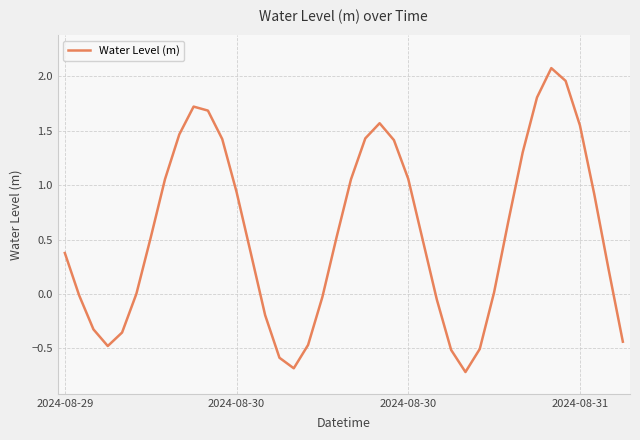

What is the difference between the maximum and minimum values?

2.8